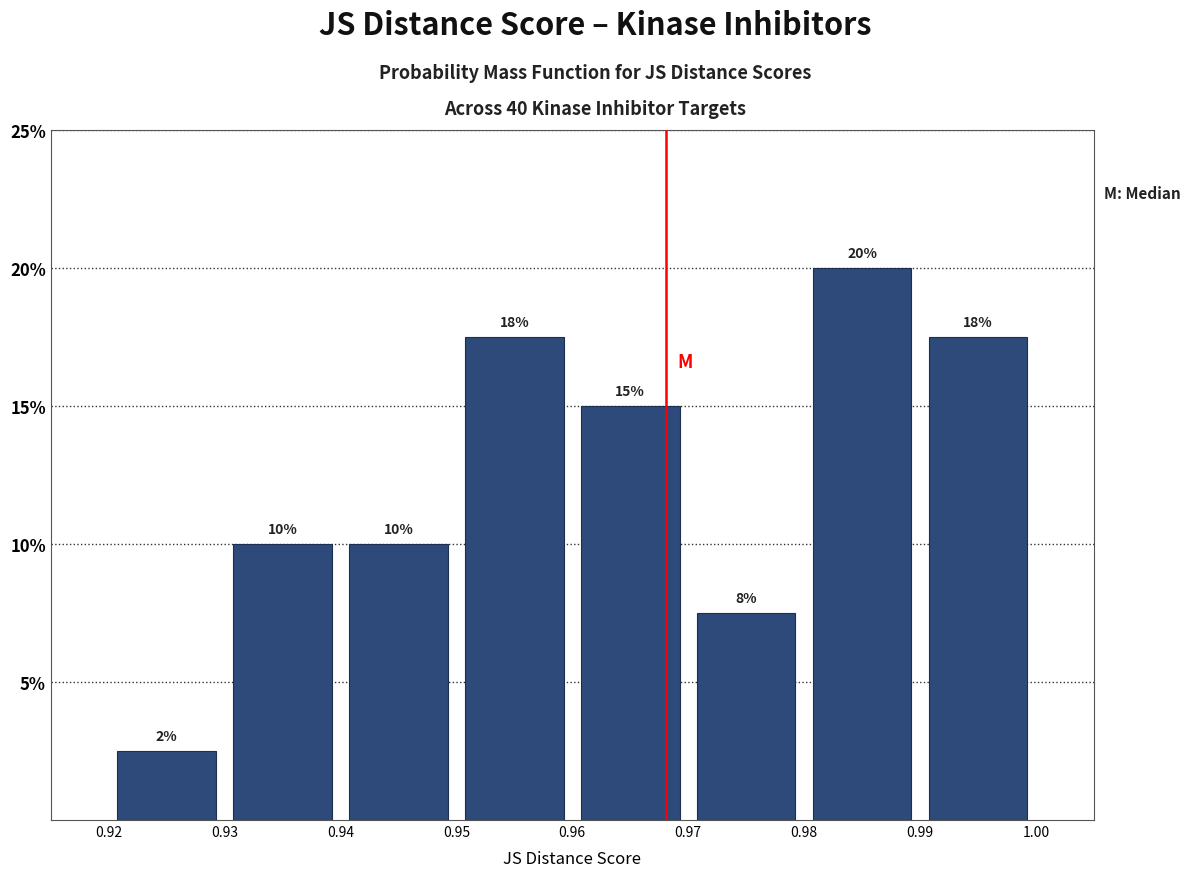

Which range on the x-axis has the tallest bar?

0.98 to 0.99